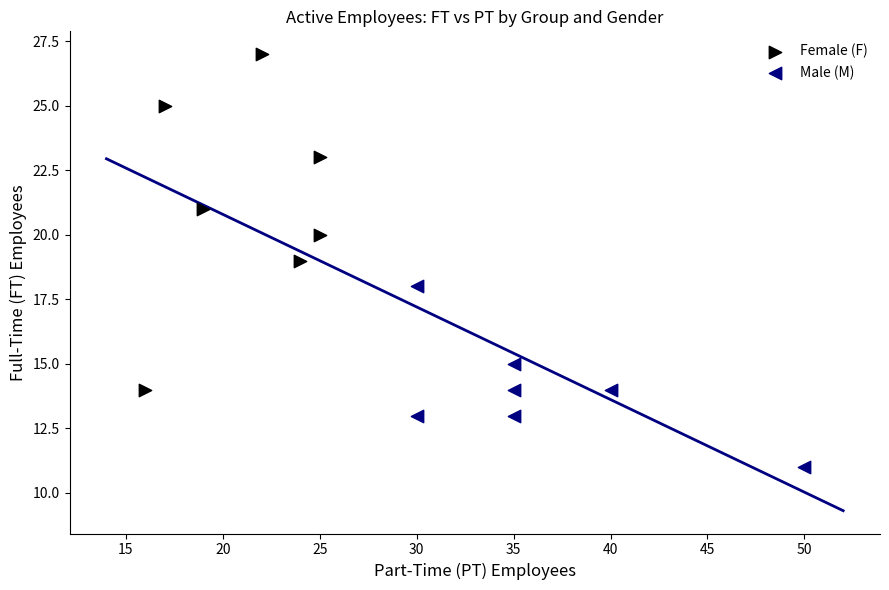

Which series has the widest spread of Y values?

Female (F)